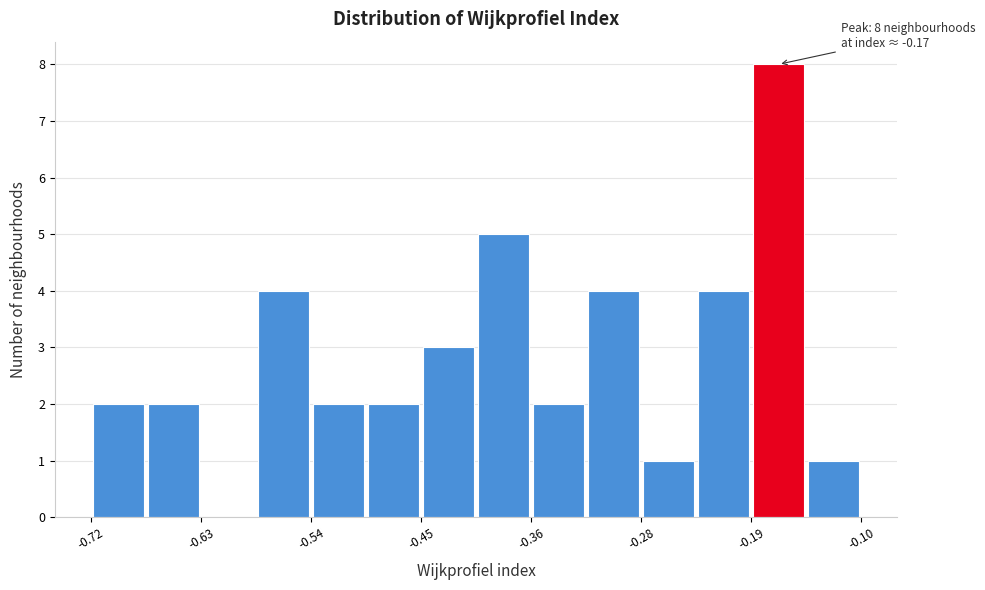

Over which range of the x-axis is the bar tallest?

-0.19 to -0.14